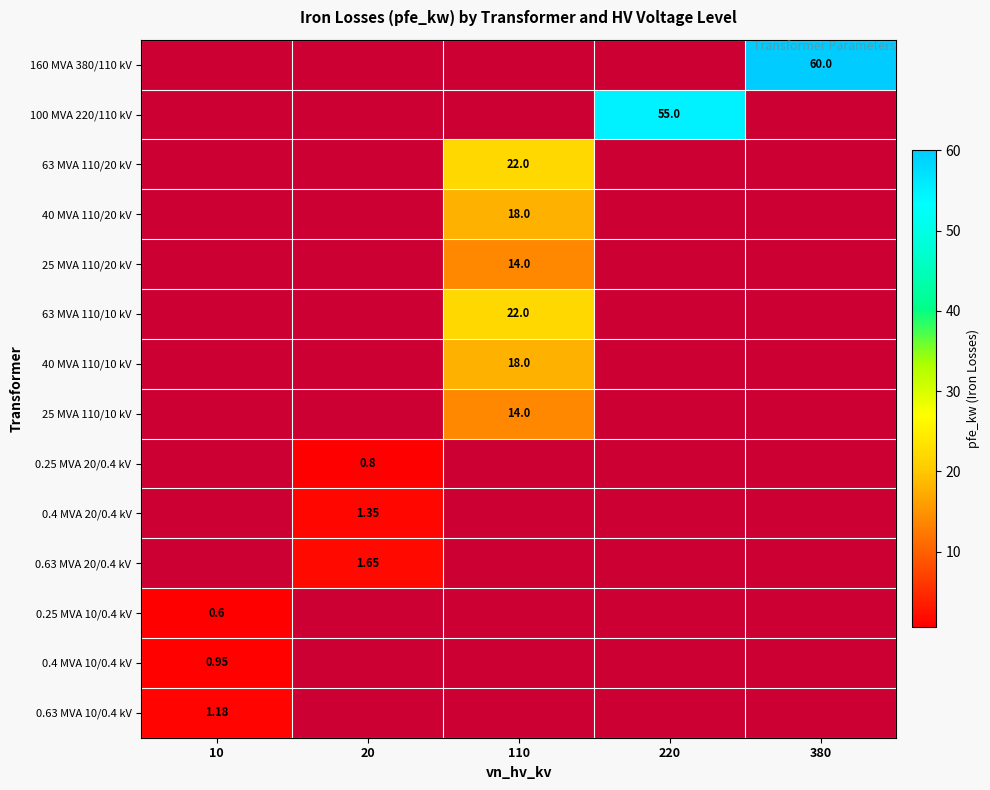

Is it true that 63 MVA 110/10 kV equals 29.4 at 110?

False